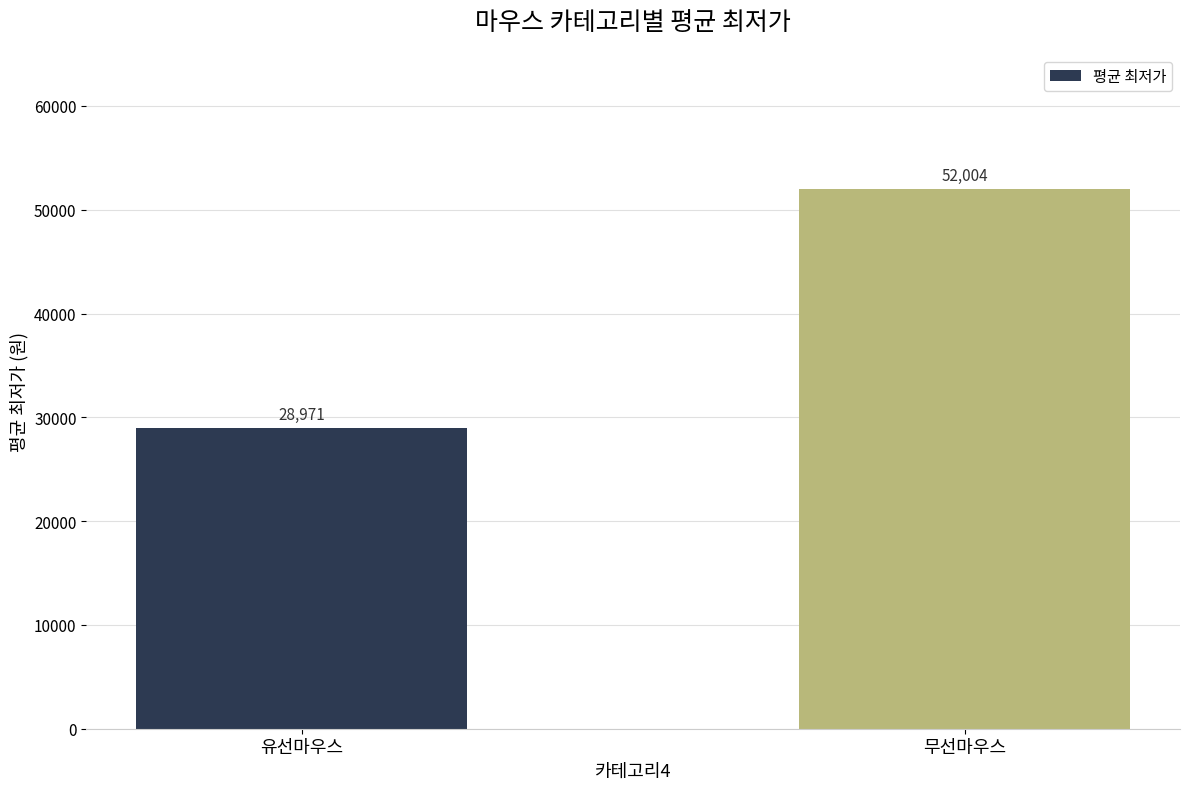

Which category has the lowest value across all series?

유선마우스